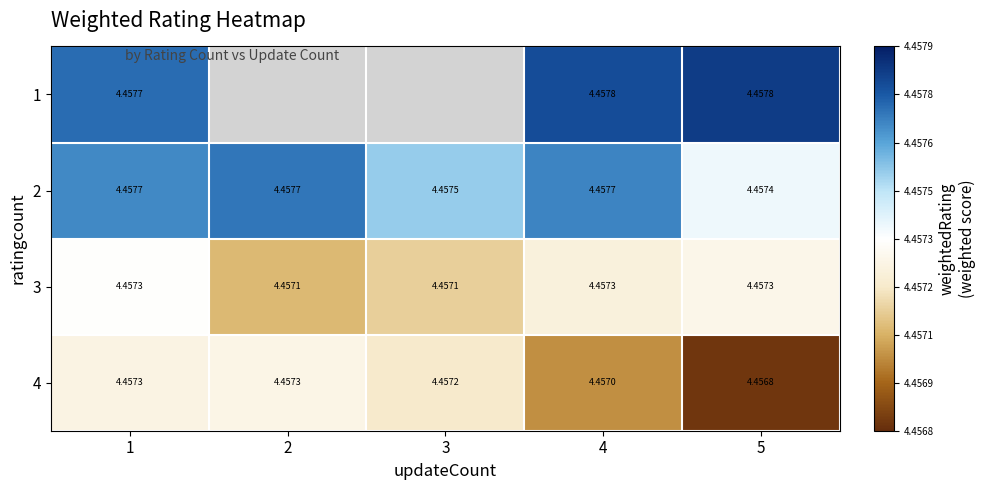

Is the value of 4 at 4 greater than the value of 3 at 5?

No